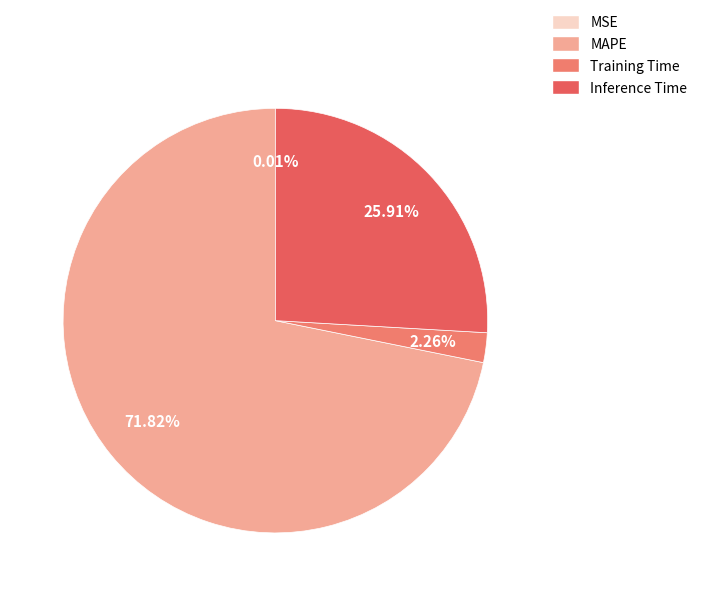

Combined, do Inference Time and MSE account for over 50%?

No